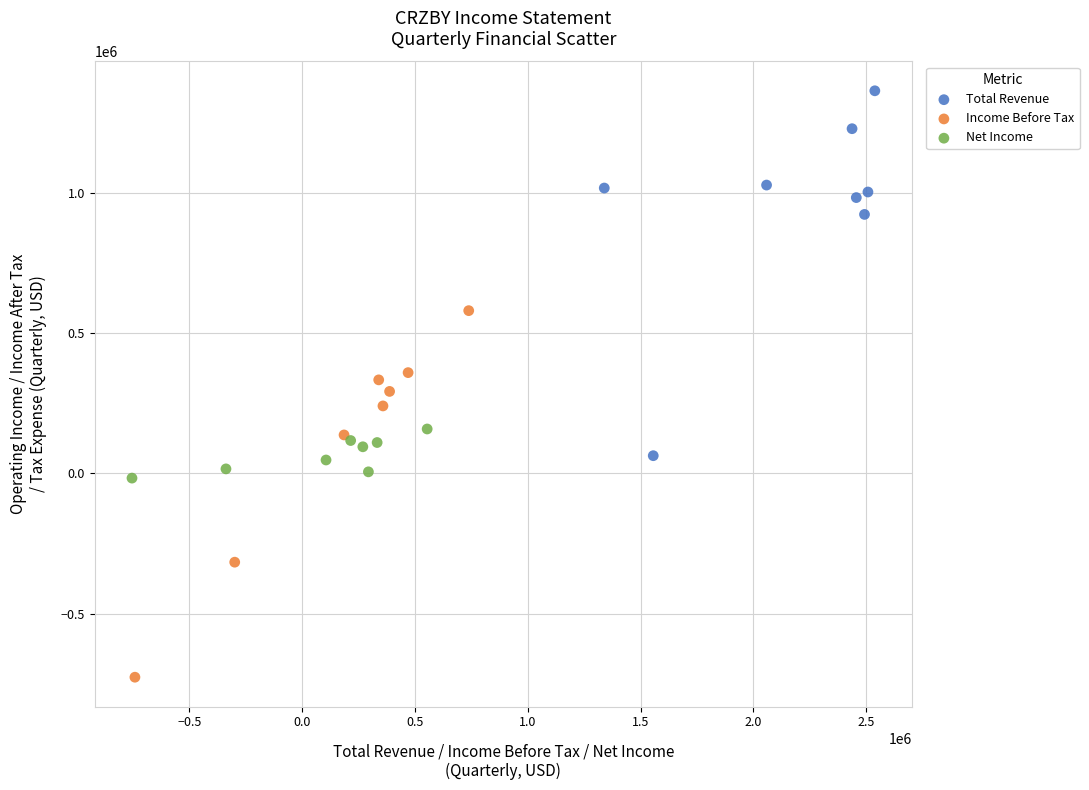

Which series contains the highest Y value?

Total Revenue